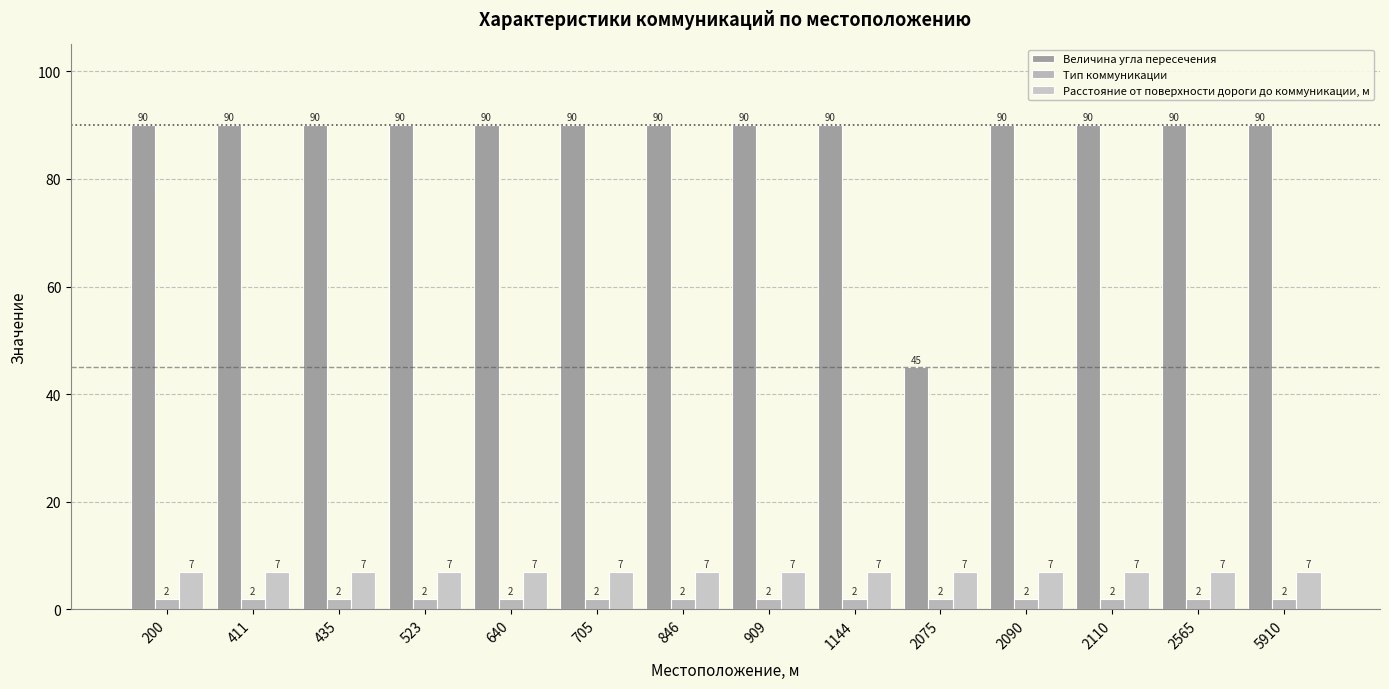

The Расстояние от поверхности дороги до коммуникации, м series shows 7 at 846. True or false?

True